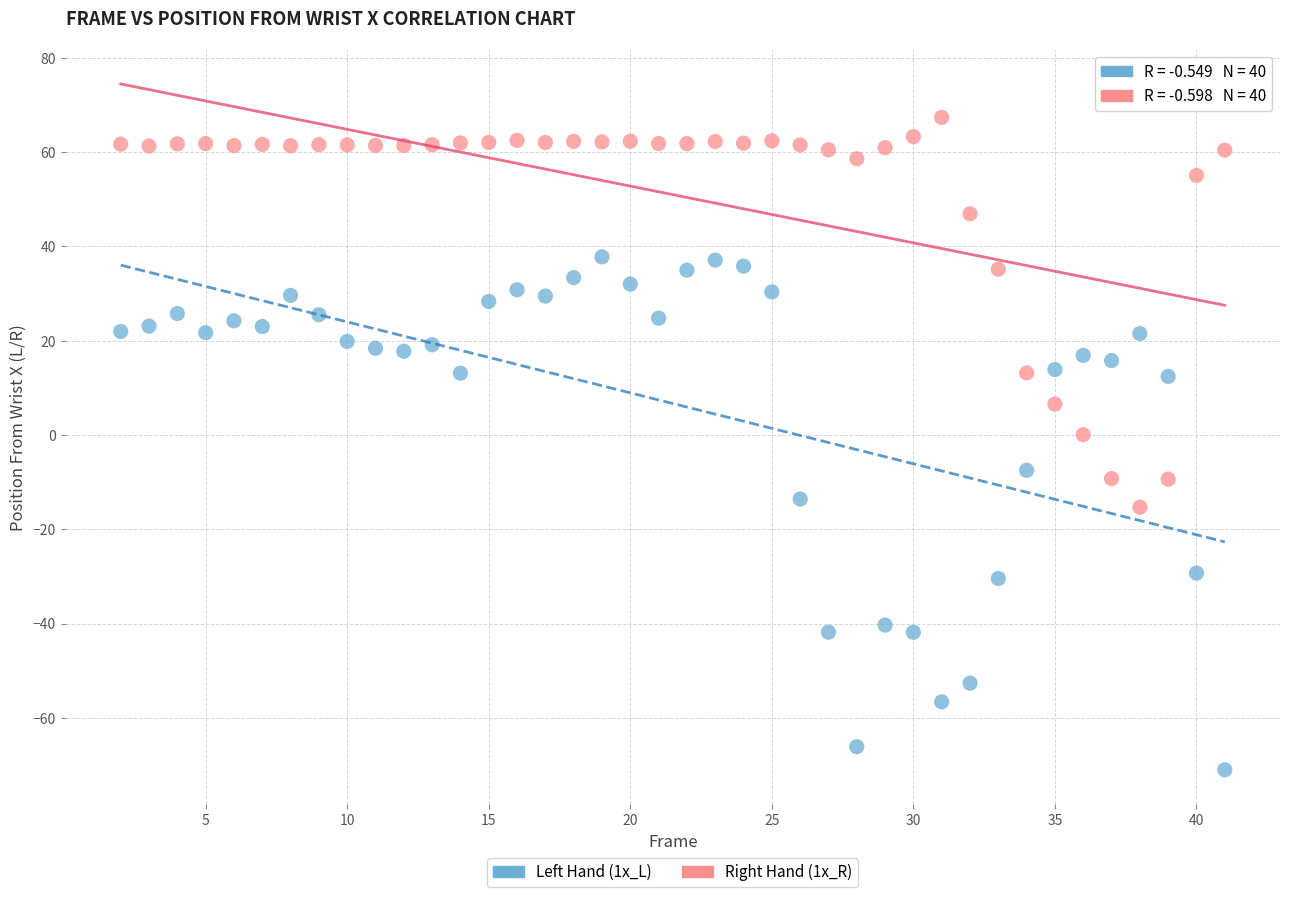

Across all data points, what is the range of X values (max minus min)?

39.0